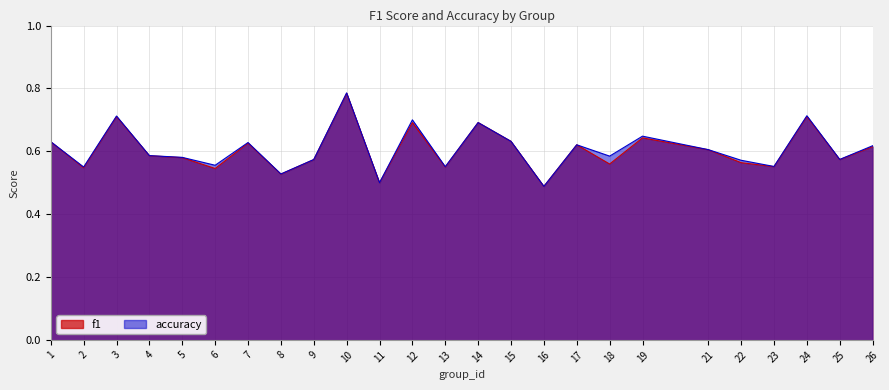

What is the sum of all accuracy values?

15.2